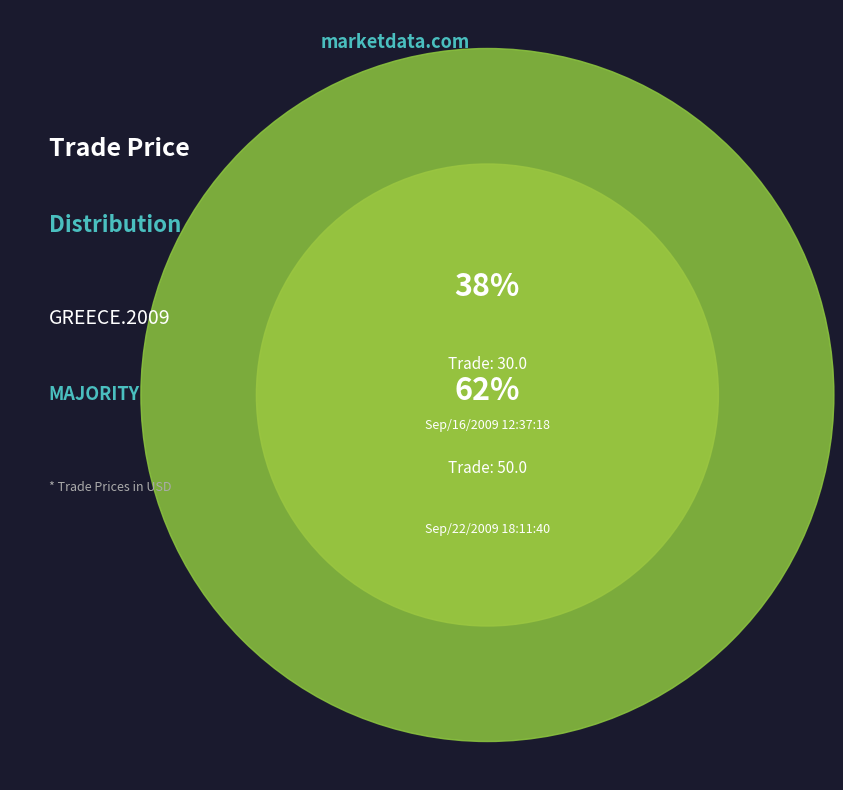

The Sep/16/2009 12:37:18 slice represents 48% of the pie. True or false?

False